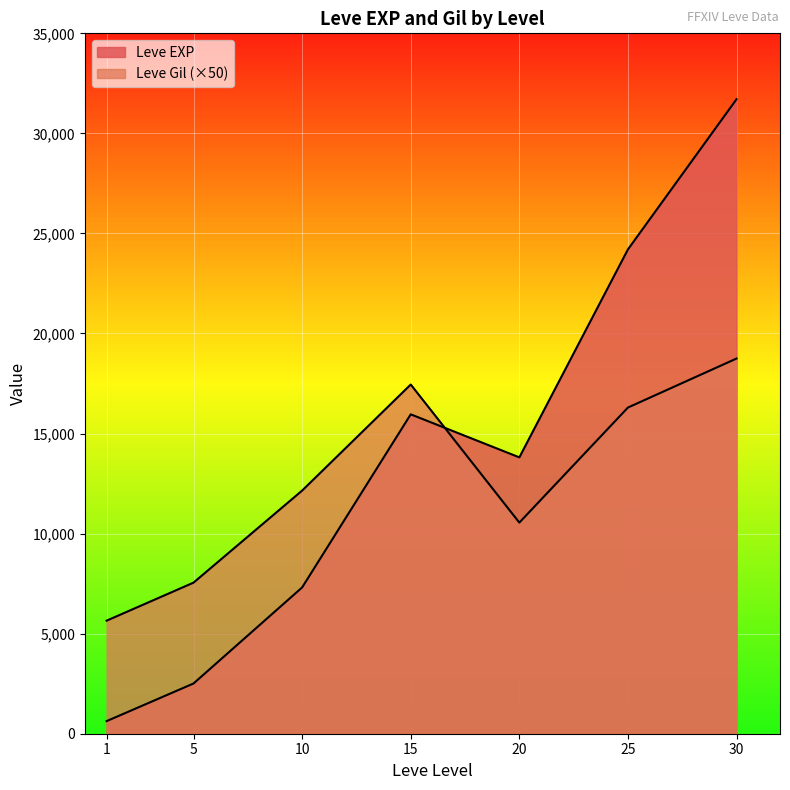

What is the average value of the Leve Gil series?

208